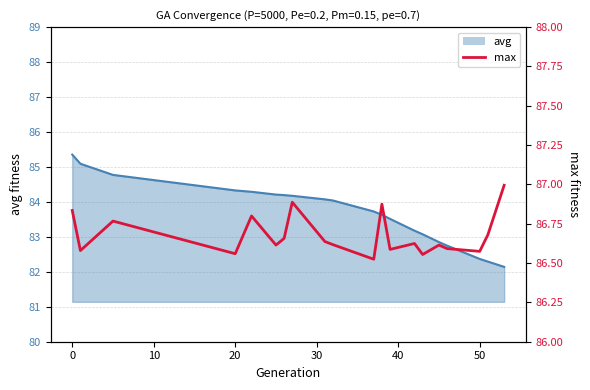

What is the difference between the maximum and second lowest values?

0.4